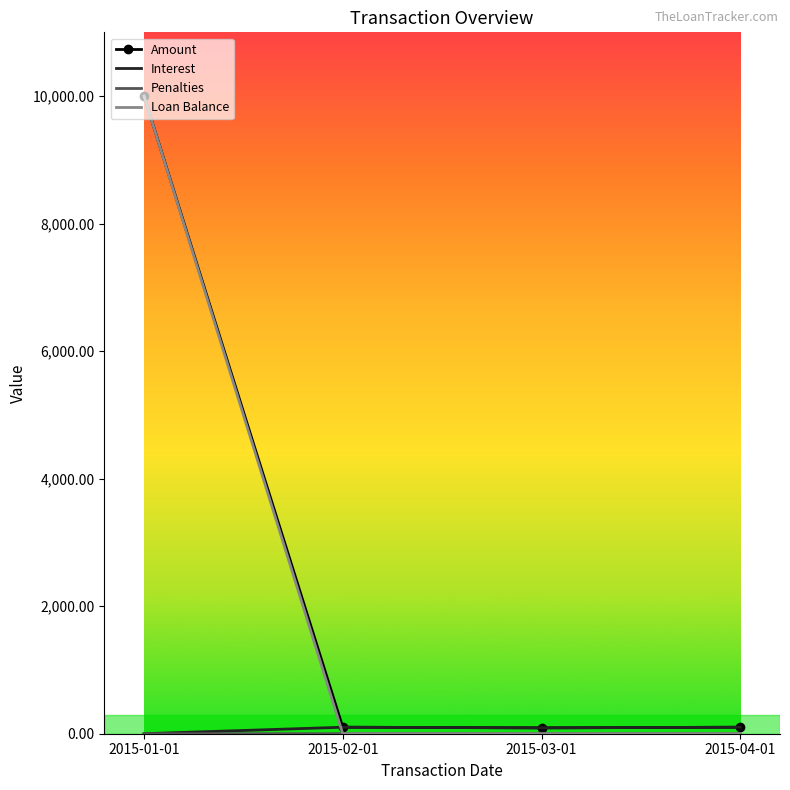

The value of Loan Balance at 2015-03-01 is -5853.0. True or false?

False